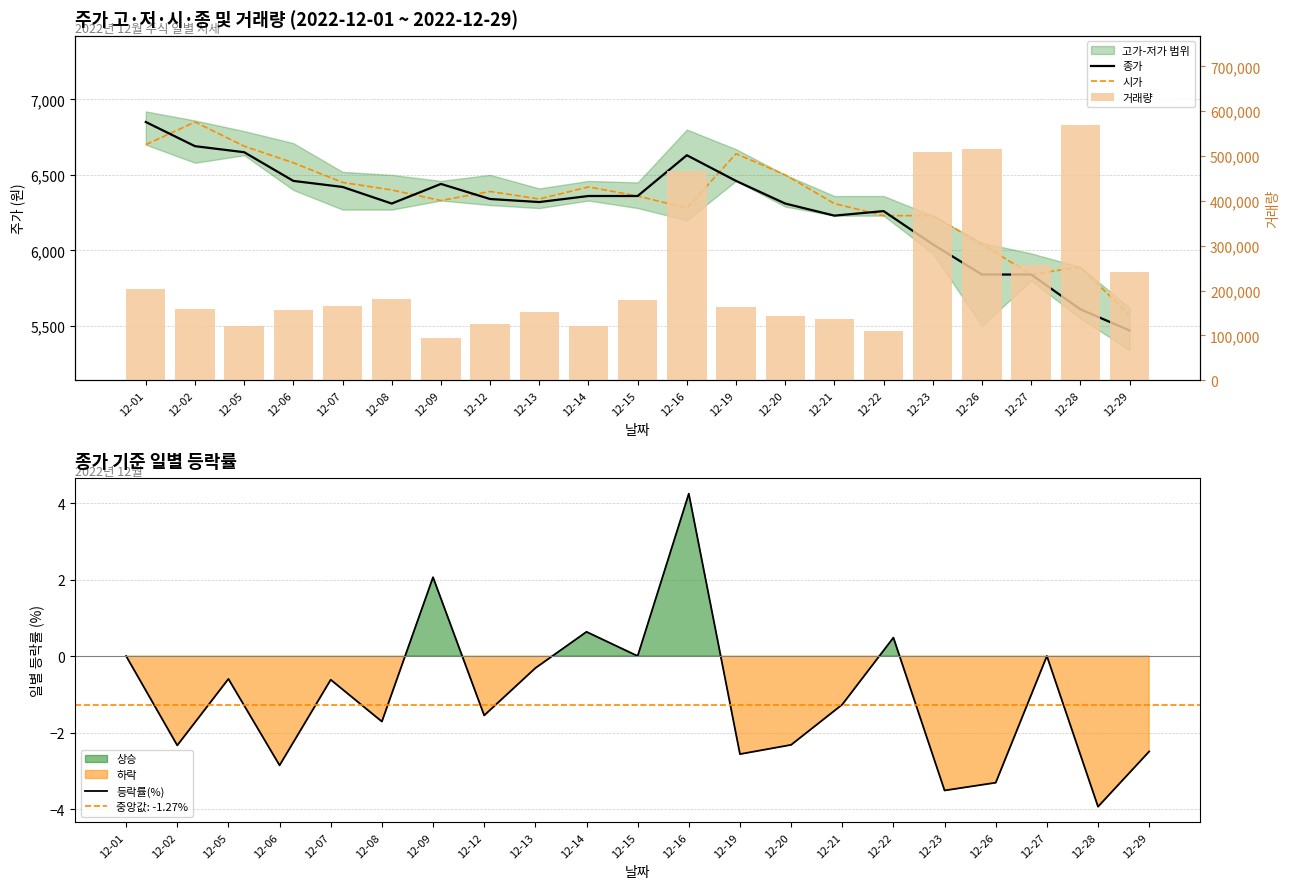

The 시가 series shows 4458.1 at 12-12. True or false?

False